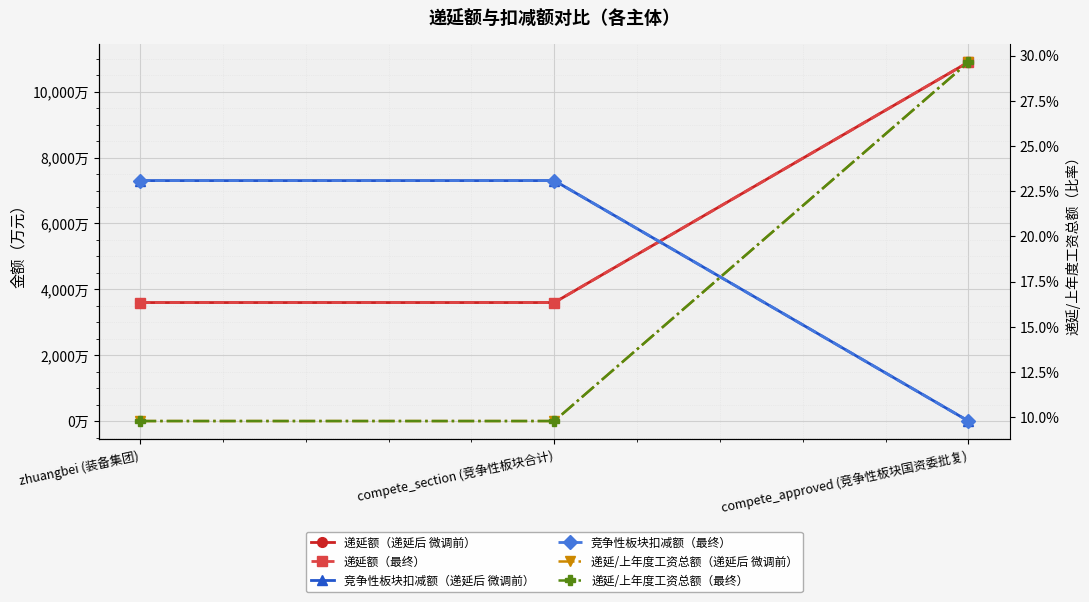

Reading left to right, extract all data points from this chart.

递延额（递延后 微调前）: 3598.1	3598.1	10899.9
递延额（最终）: 3598.1	3598.1	10899.9
竞争性板块扣减额（递延后 微调前）: 7301.7	7301.7	0.0
竞争性板块扣减额（最终）: 7301.7	7301.7	0.0
递延/上年度工资总额（递延后 微调前）: 0.1	0.1	0.3
递延/上年度工资总额（最终）: 0.1	0.1	0.3